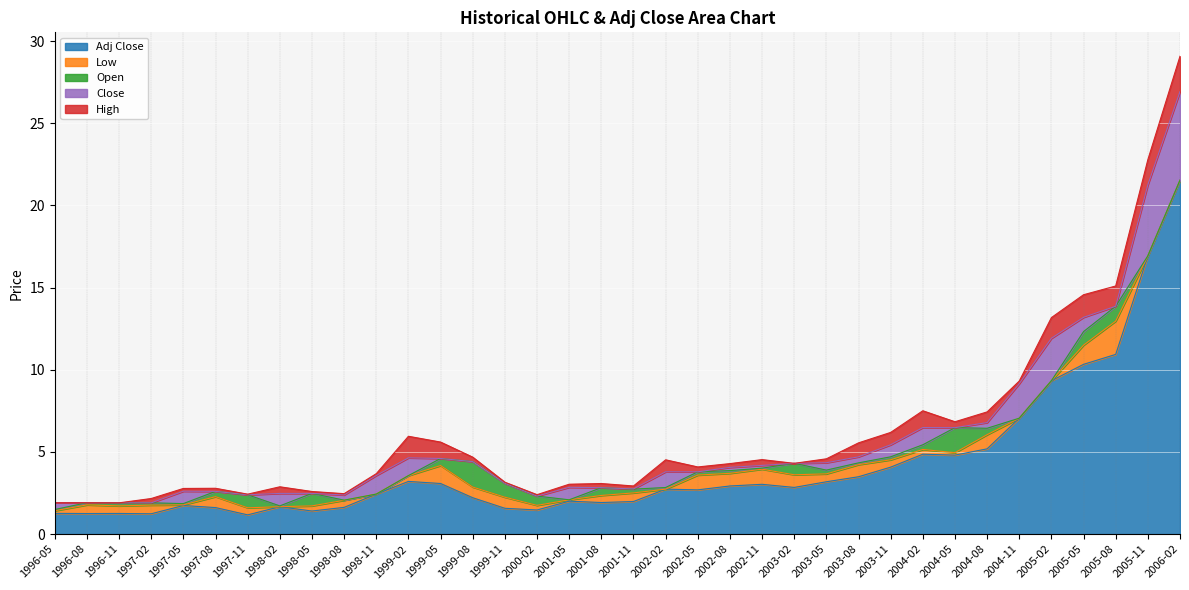

Which series changed the most between 2001-05 and 2003-05?

Open